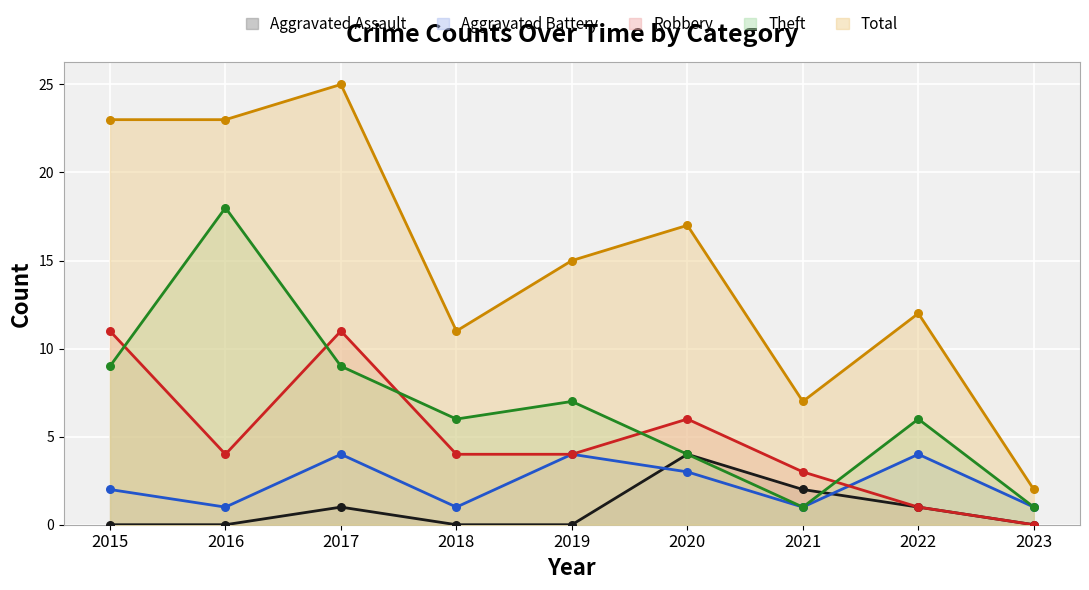

At which category is the sum across all series the highest?

2017